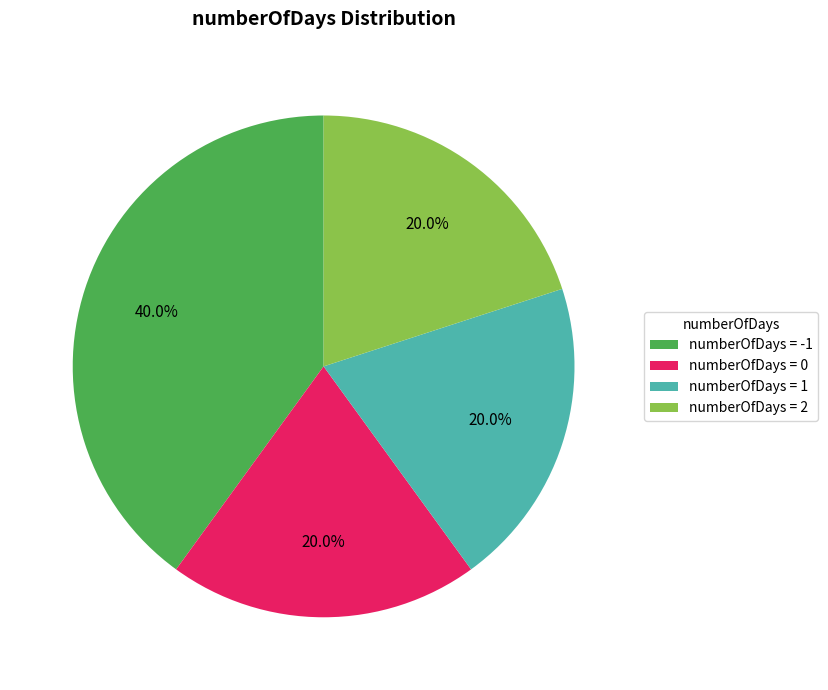

What portion of the pie excludes numberOfDays = 0?

80.0%